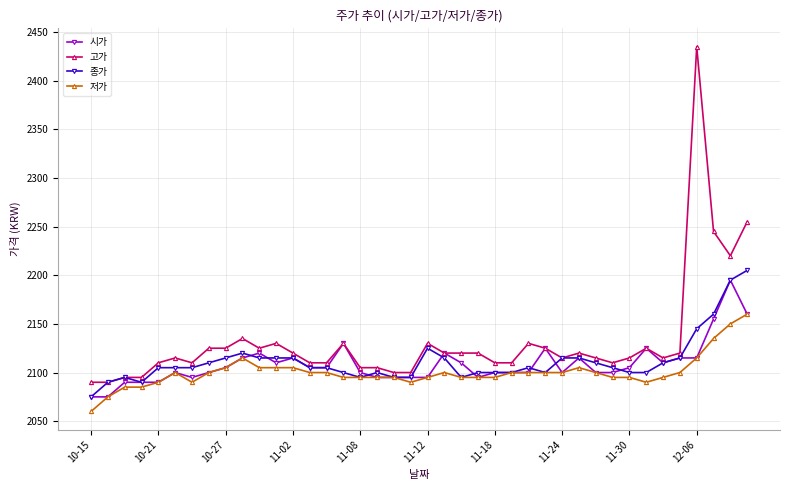

True or false: 고가 has more than 0 points higher than both neighbors.

True